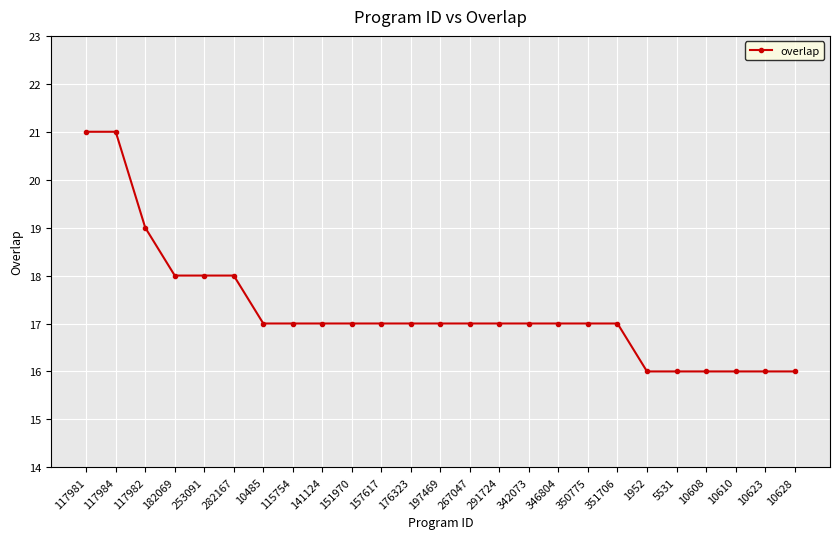

Where does the data first go above 17?

117981